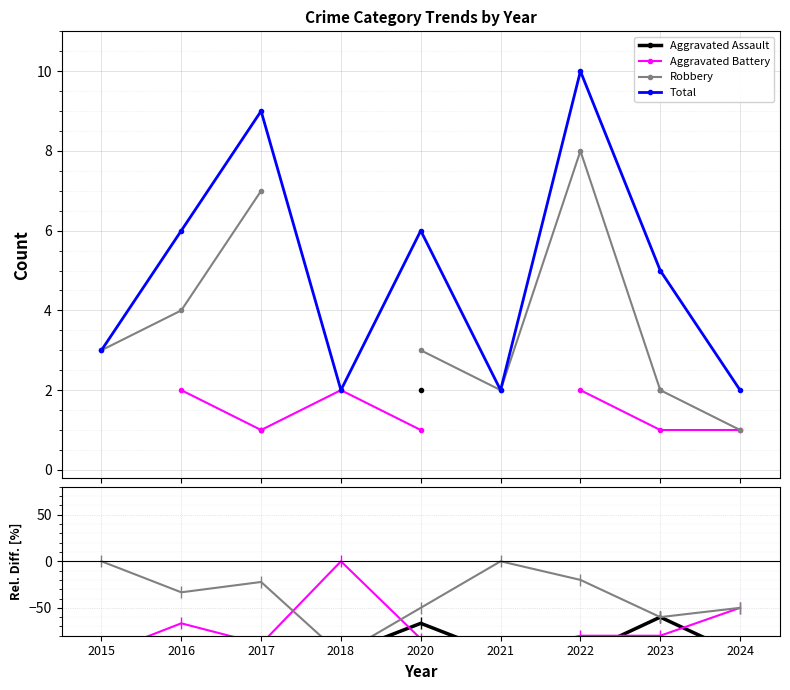

In Total, how many points are lower than both neighbors (excluding endpoints)?

2